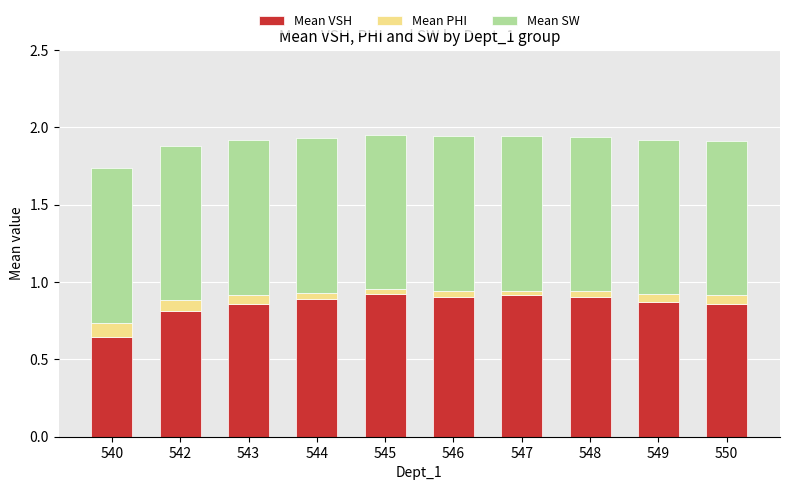

What is the total value across all series at 540?

1.7